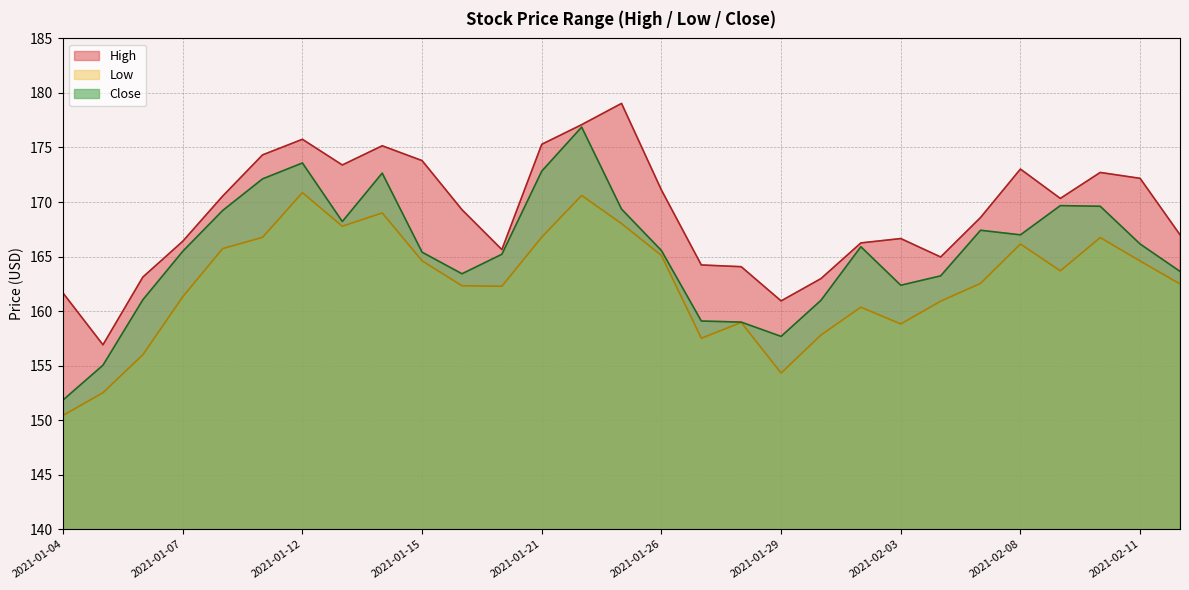

What is the maximum value shown in the chart?

179.0